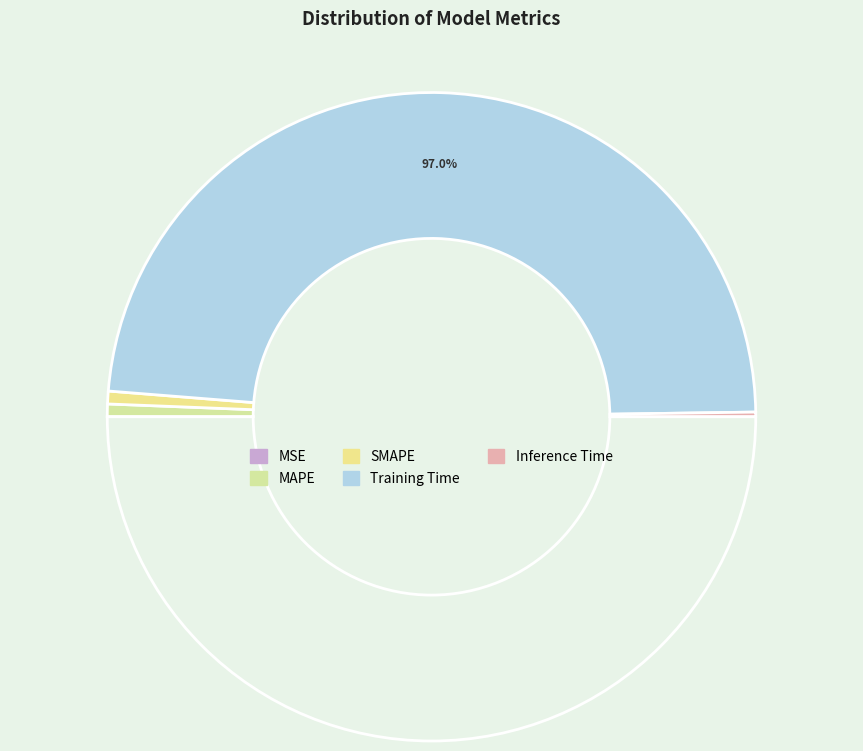

Which category accounts for the majority?

Training Time